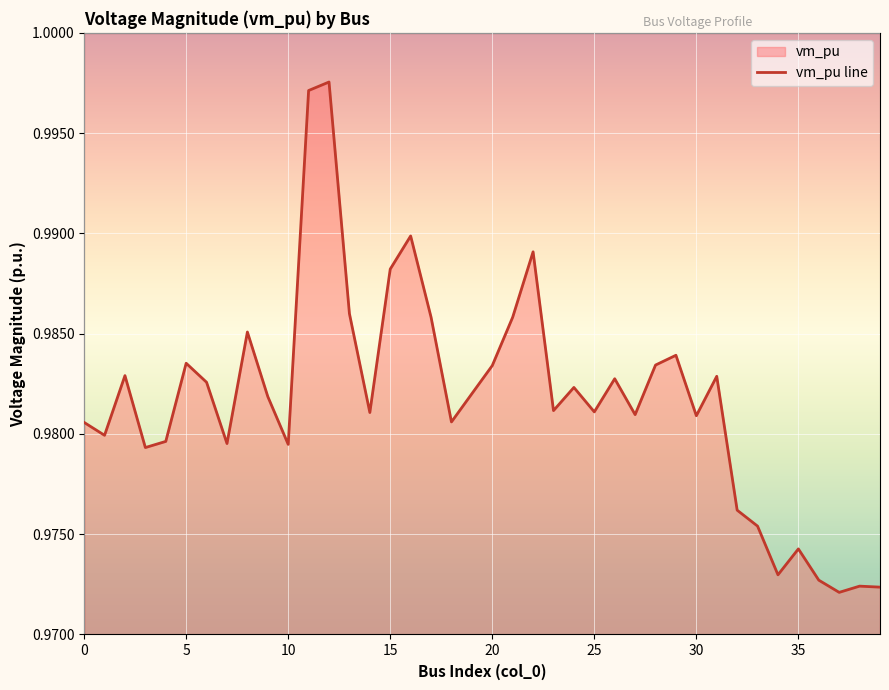

How many points are lower than both their immediate neighbors (excluding endpoints)?

12